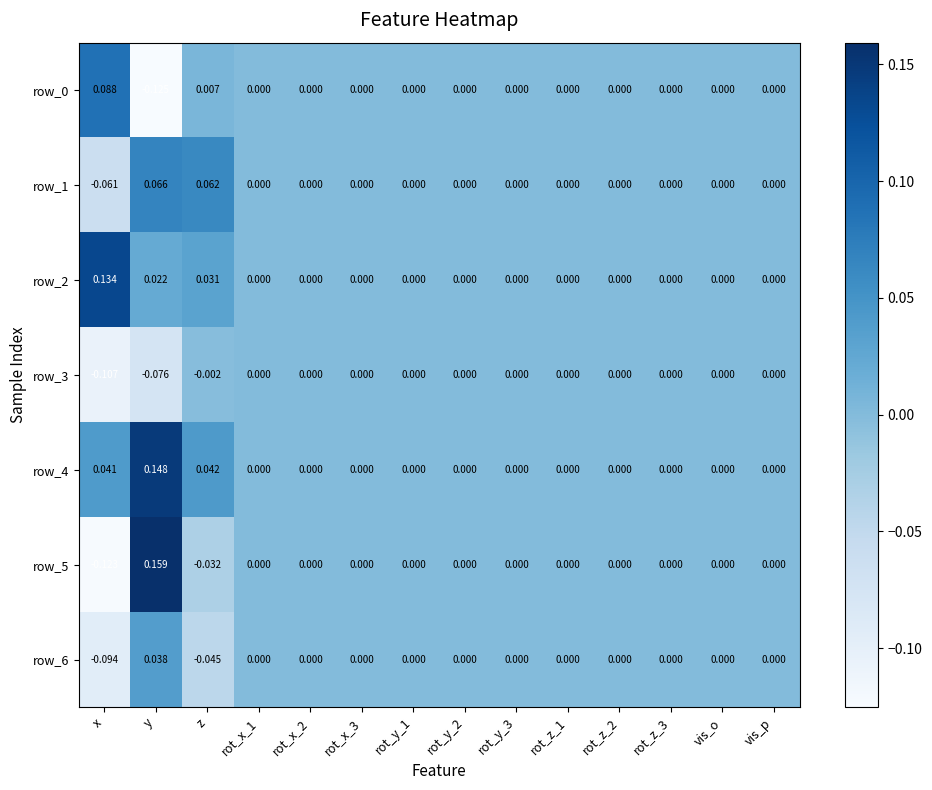

At which category does the chart reach its minimum across all series?

y